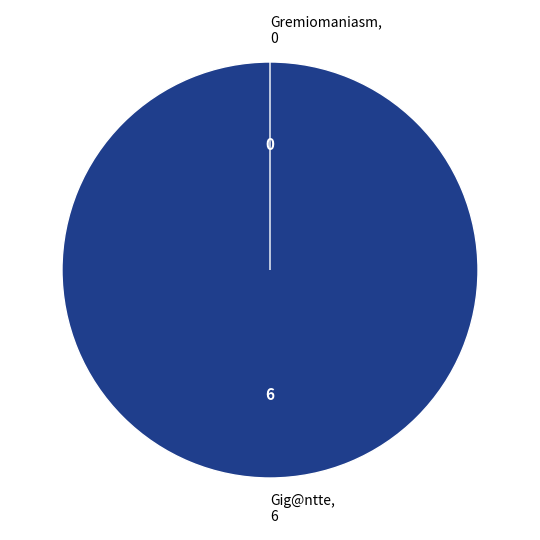

Is it true that Gremiomaniasm is 1% of the pie?

False